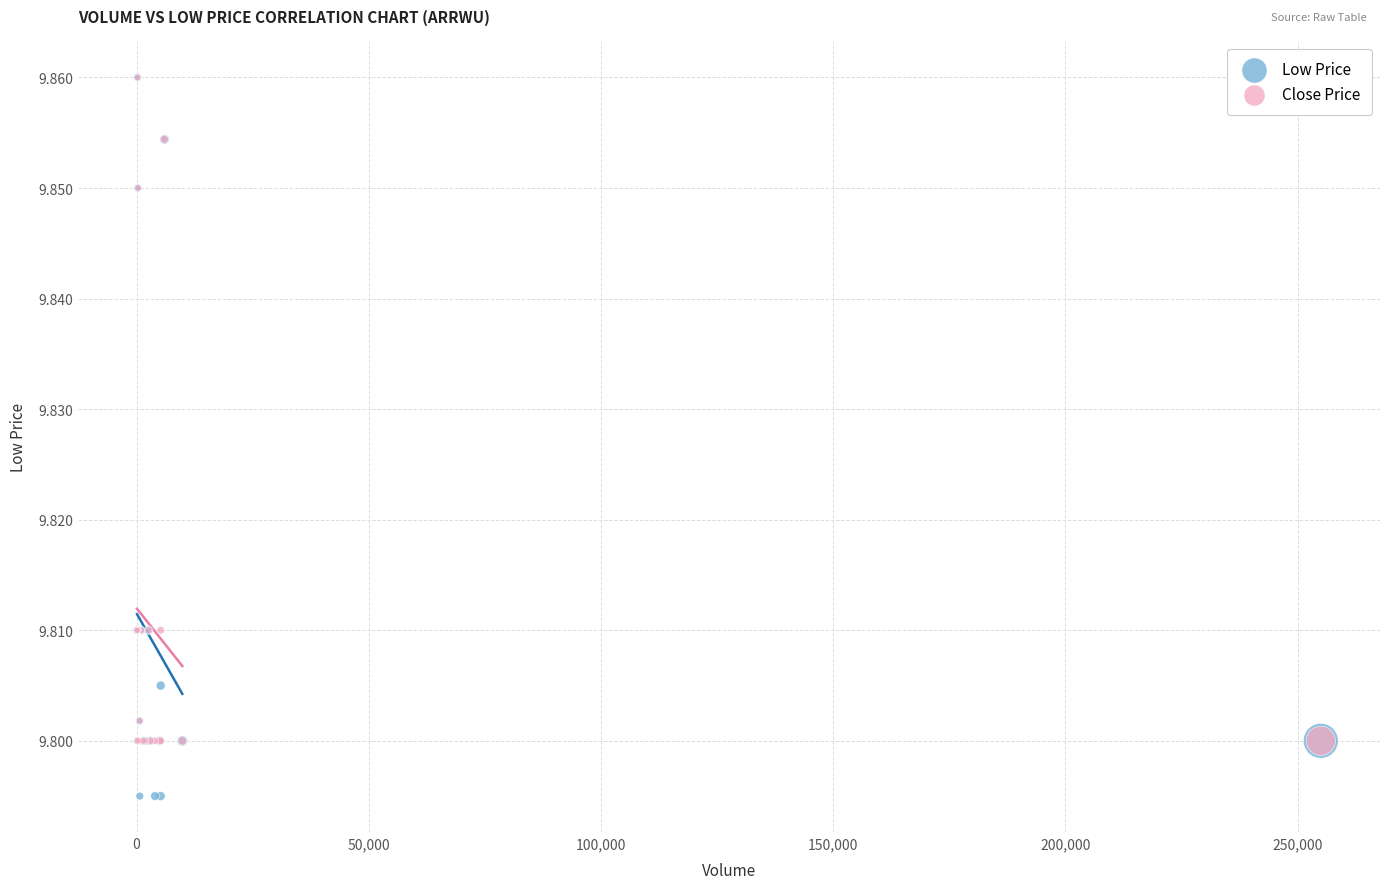

What are all the series names shown in the legend?

Low Price, Close Price